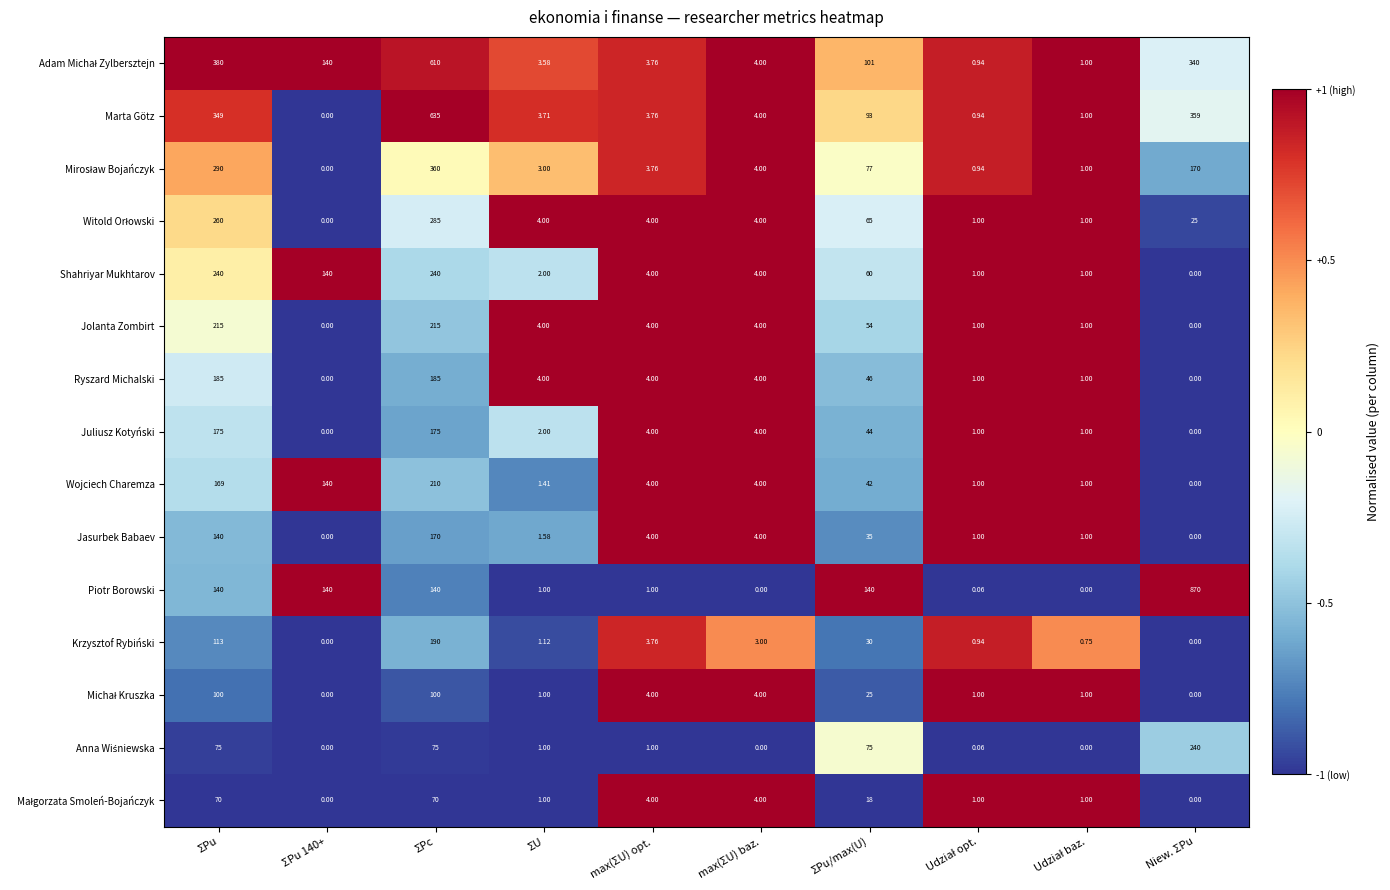

Is the value of Jasurbek Babaev at Niew. ΣPu greater than the value of Piotr Borowski at ΣPu?

No